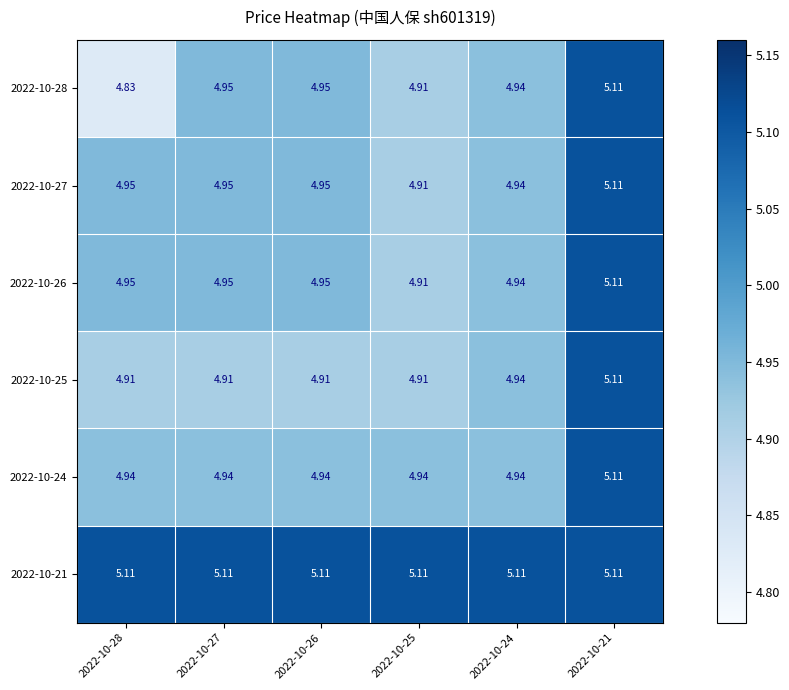

Is the value of 2022-10-28 at 2022-10-25 greater than the value of 2022-10-26 at 2022-10-26?

No